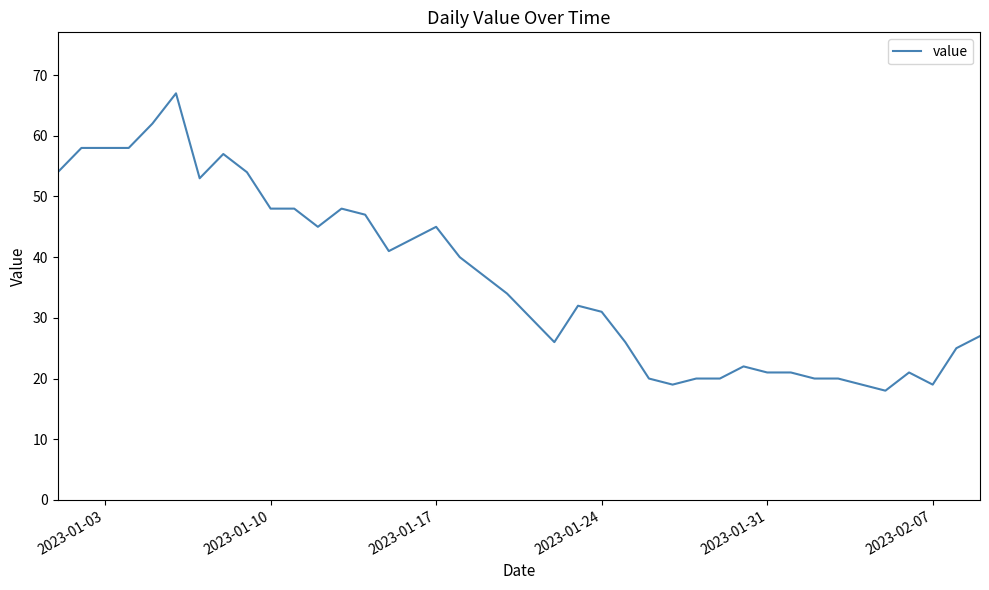

Reading right to left, transcribe all the data shown in this chart.

27	25	19	21	18	19	20	20	21	21	22	20	20	19	20	26	31	32	26	30	34	37	40	45	43	41	47	48	45	48	48	54	57	53	67	62	58	58	58	54